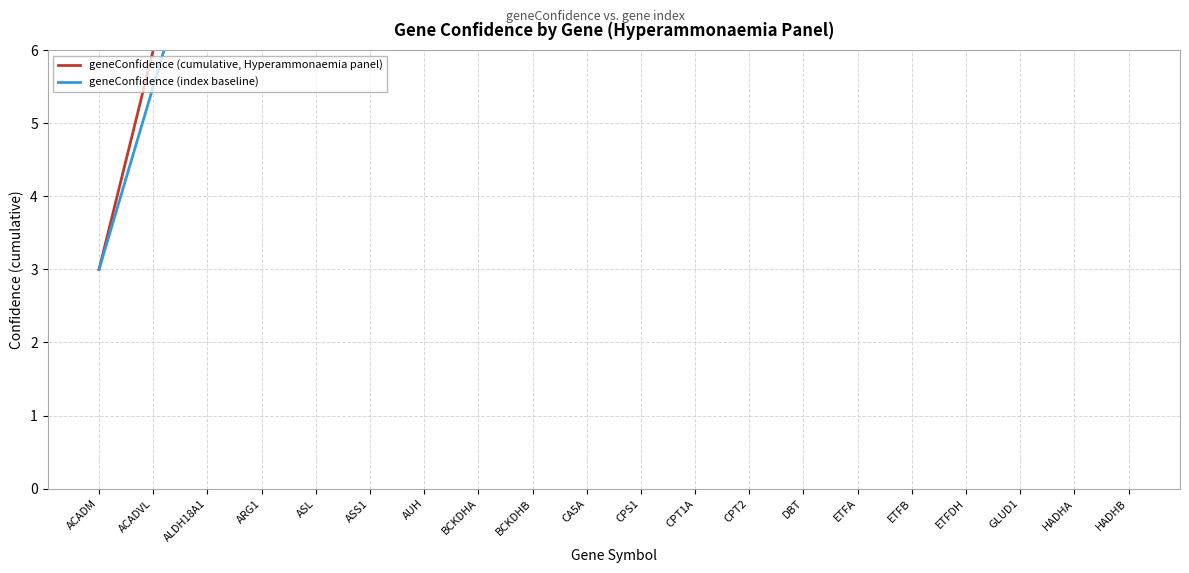

The geneConfidence (cumulative, Hyperammonaemia panel) series shows 60.0 at HADHB. True or false?

True